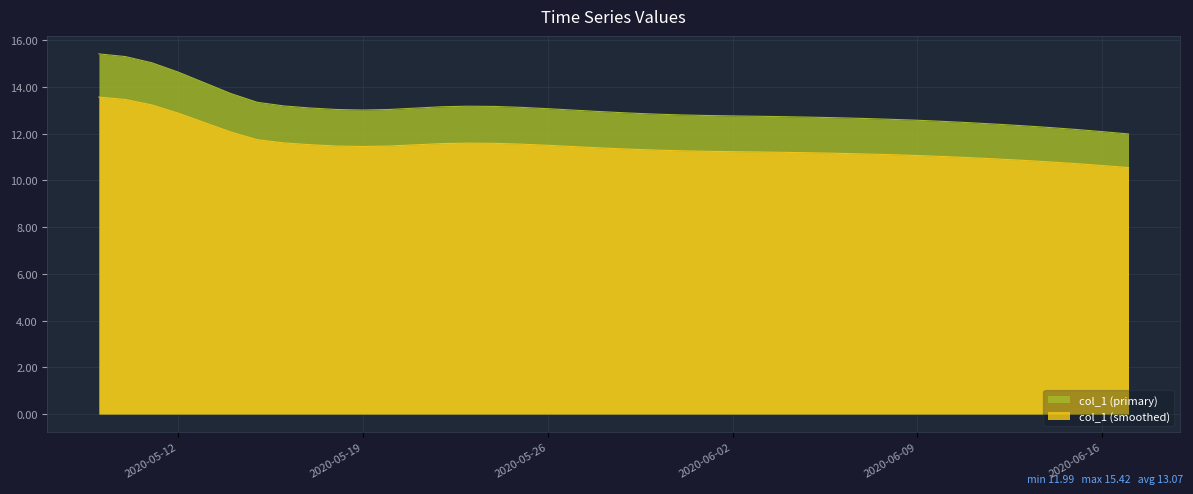

Count the number of data series in this chart.

2